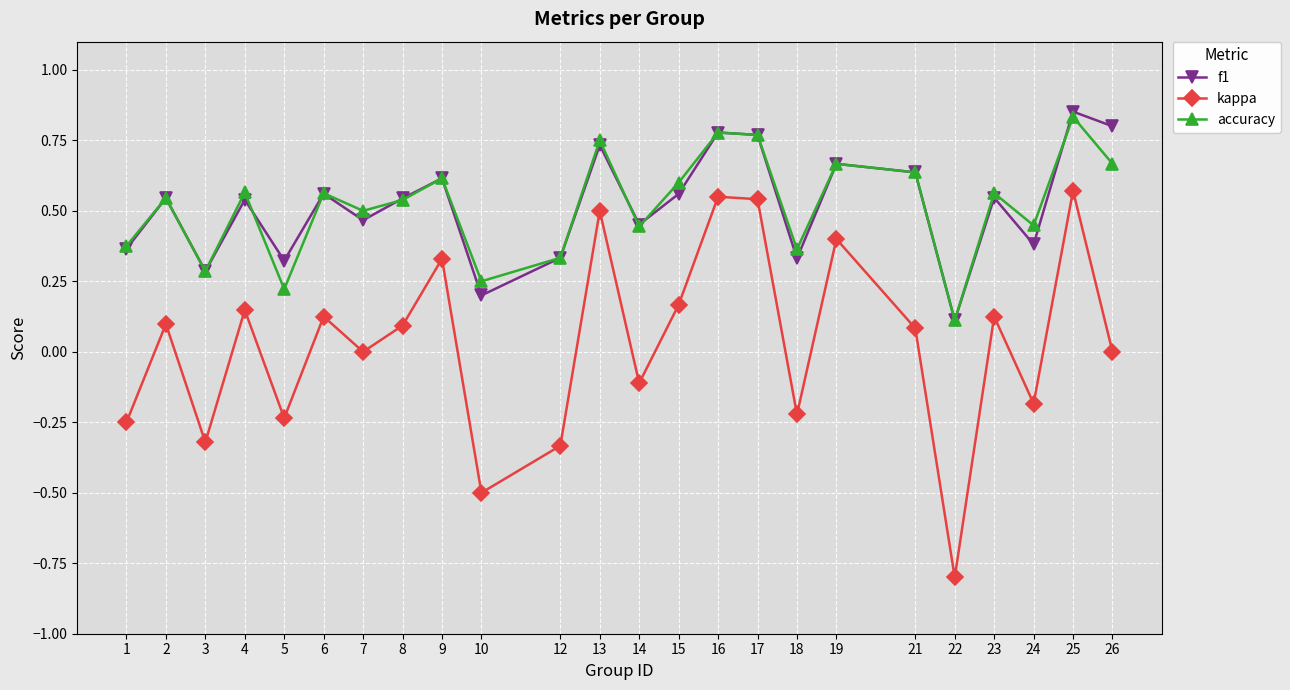

Is the value of kappa at 14 greater than the value of f1 at 25?

No